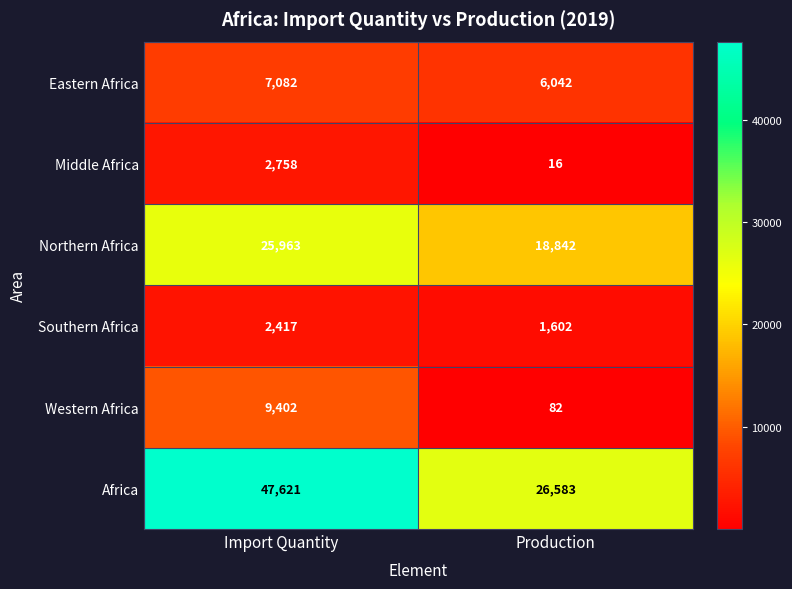

True or false: Northern Africa has a value of 33509 at Production.

False